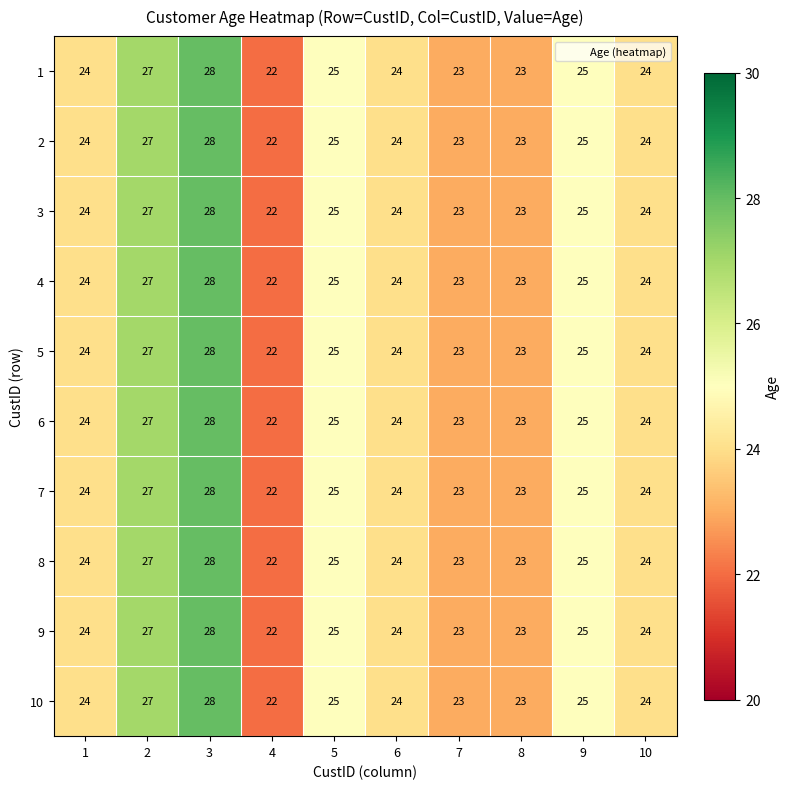

What is the sum of the 7 values at 10 and 3?

52